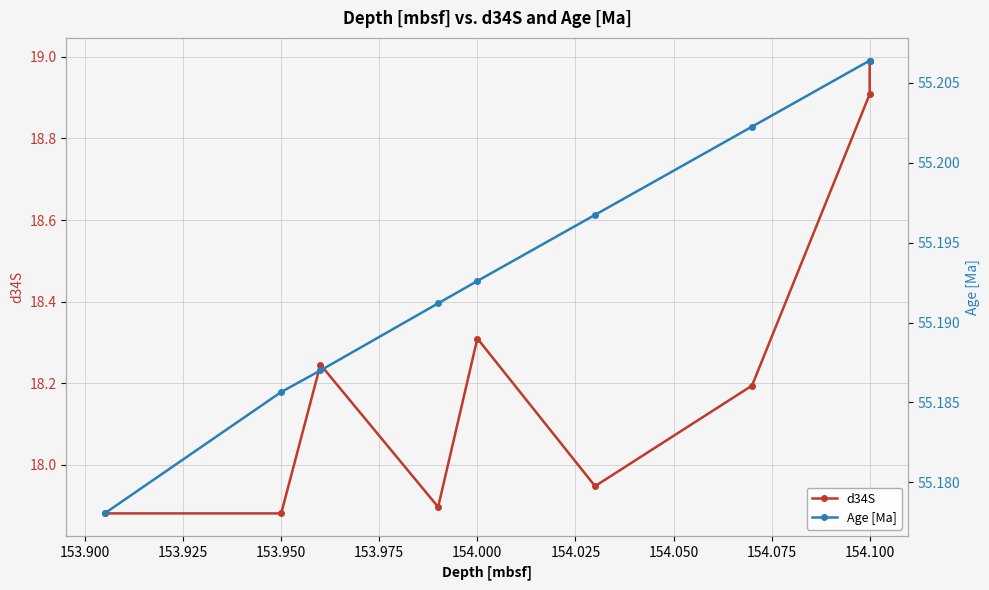

Between 153.875 and 154.075, which is larger?

154.075